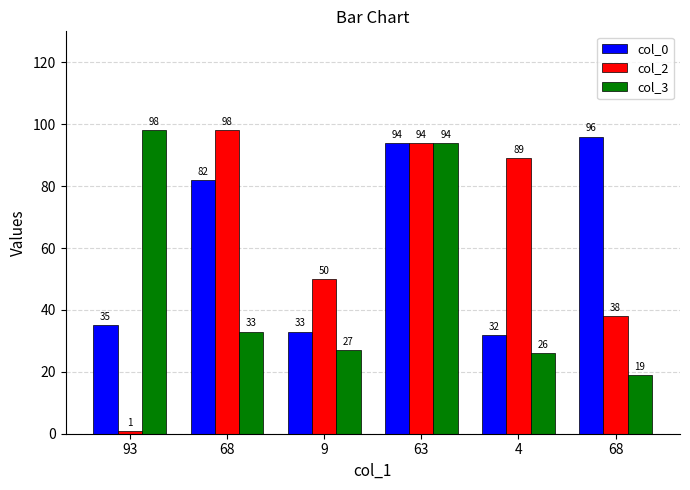

How many series are shown in this chart?

3